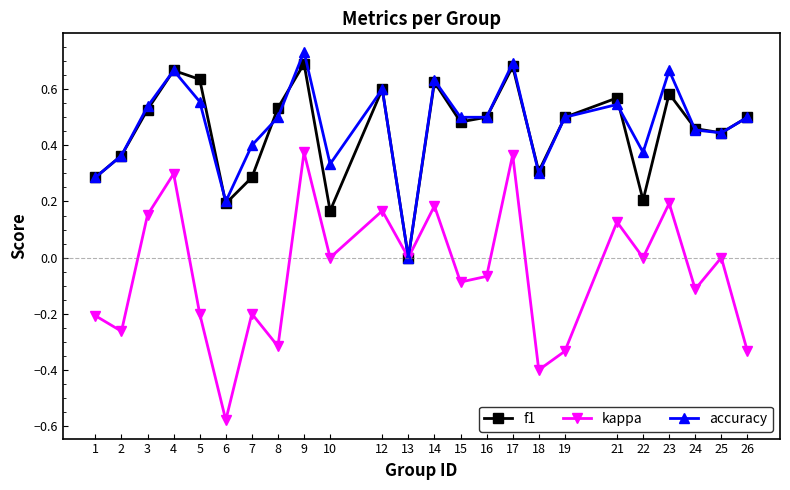

Is the value of kappa at 17 greater than the value of f1 at 19?

No